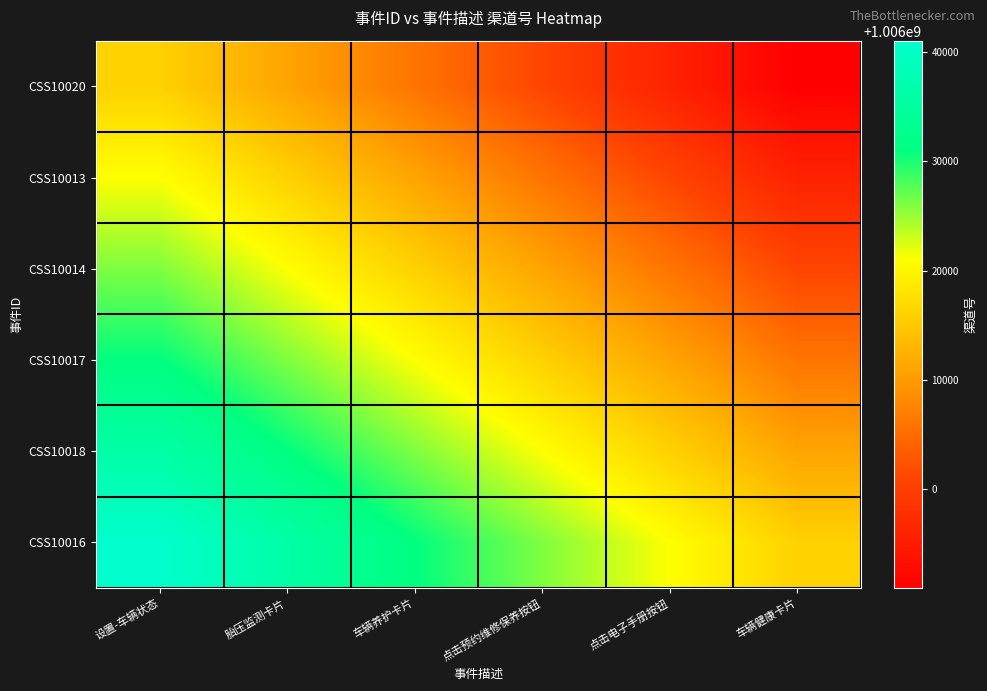

How many categories are shown in the chart?

6